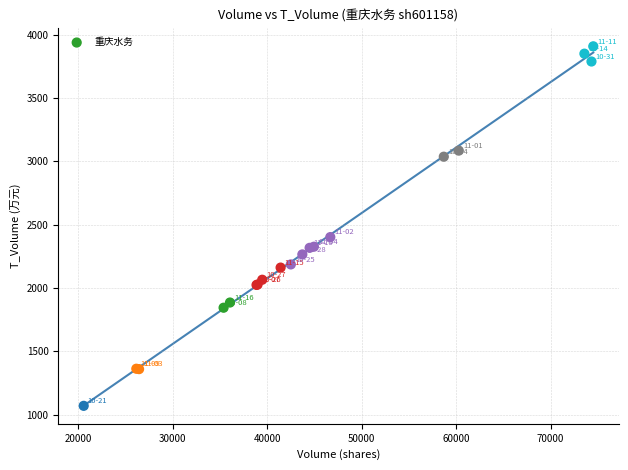

What Y value in the scatter plot is closest to 2489?

2402